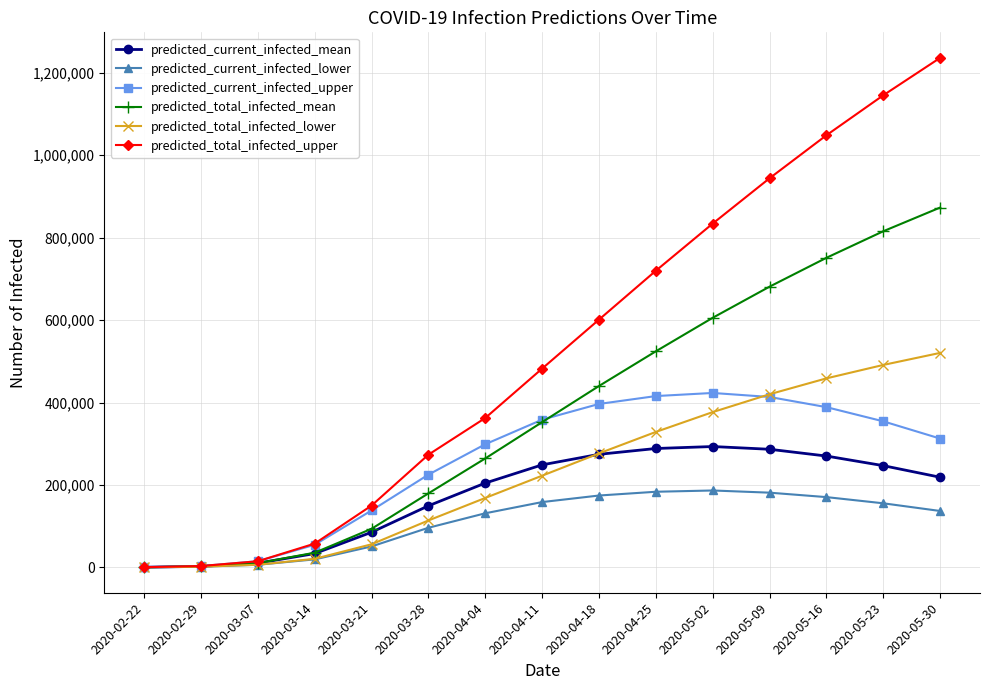

List the series in order of their peak value, highest first.

predicted_total_infected_upper, predicted_total_infected_mean, predicted_total_infected_lower, predicted_current_infected_upper, predicted_current_infected_mean, predicted_current_infected_lower